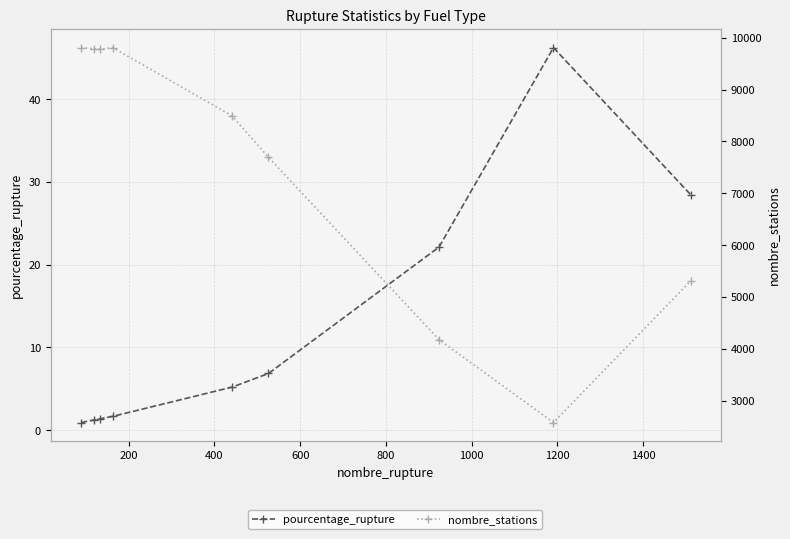

Reading left to right, transcribe all the data shown in this chart.

pourcentage_rupture: 0.9	1.2	1.4	1.7	5.2	6.8	22.1	46.2	28.5
nombre_stations: 9811.0	9789.0	9780.0	9811.0	8494.0	7695.0	4175.0	2575.0	5307.0